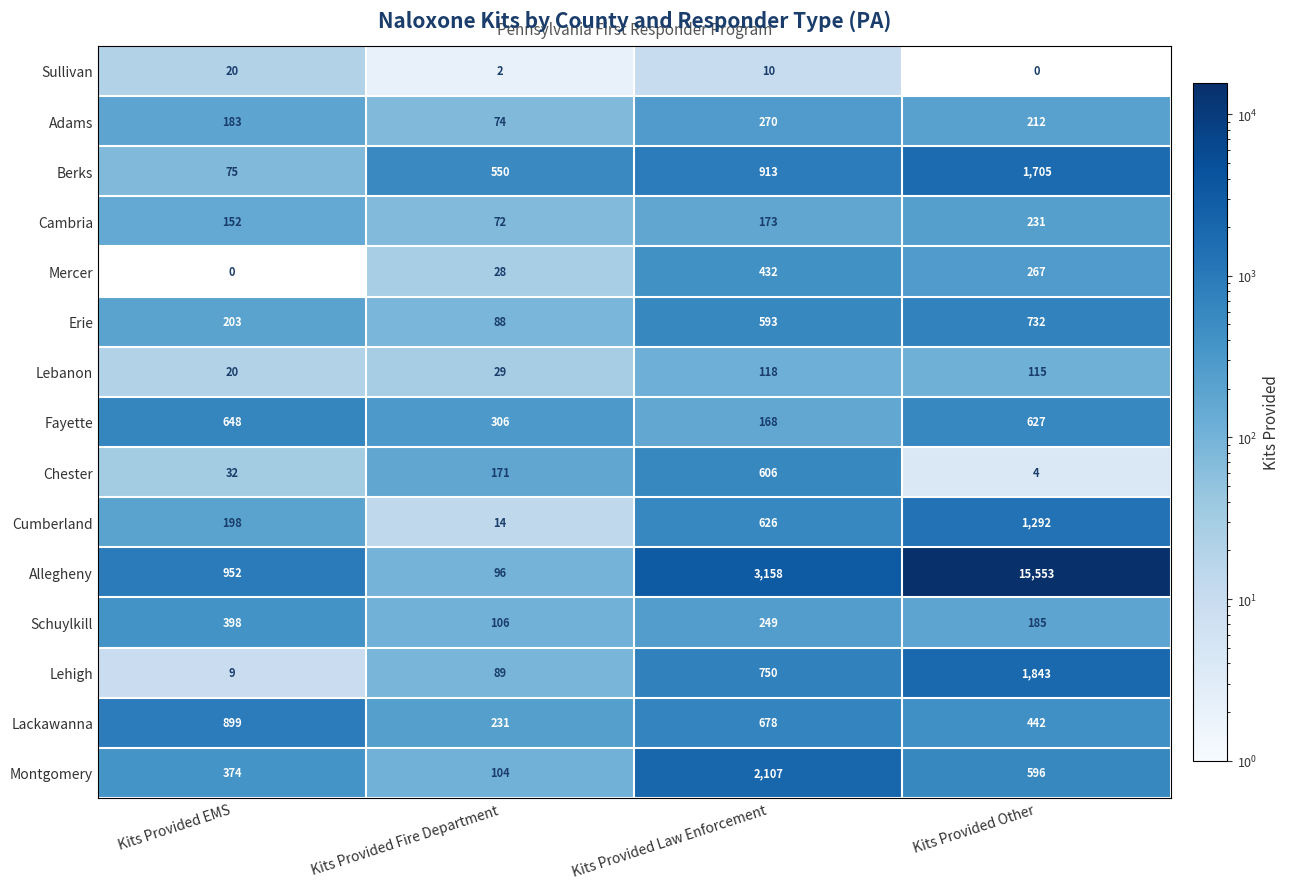

Which series has the widest spread of values?

Allegheny